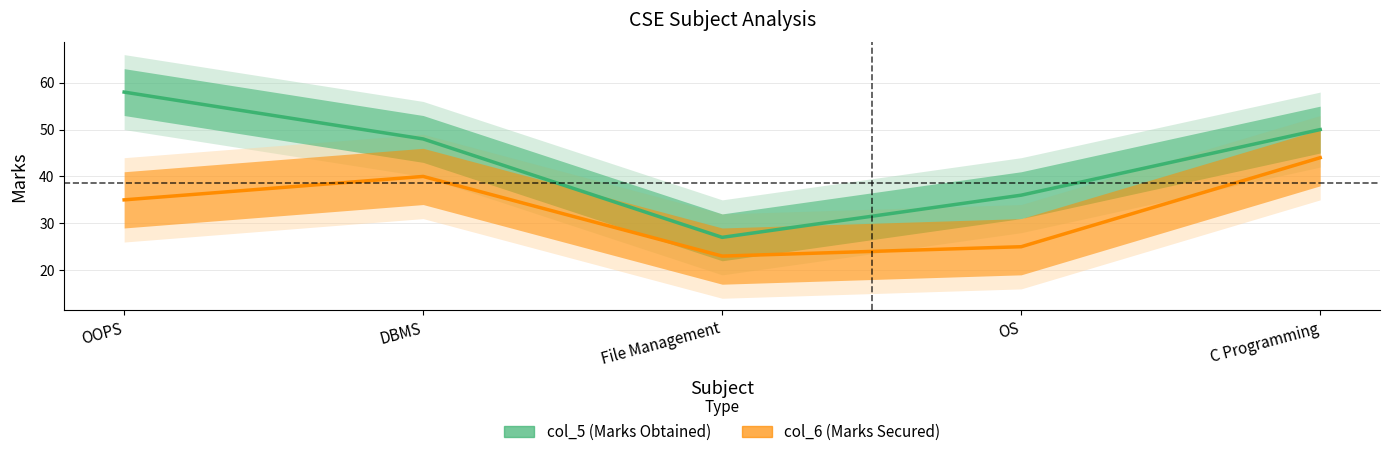

What is the greatest value displayed?

58